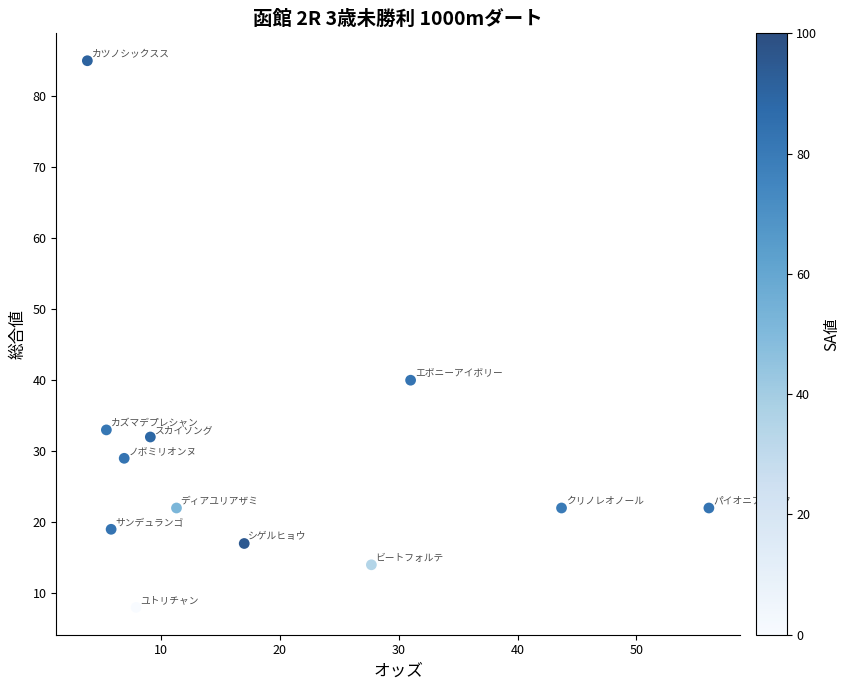

What is the average Y value?

29